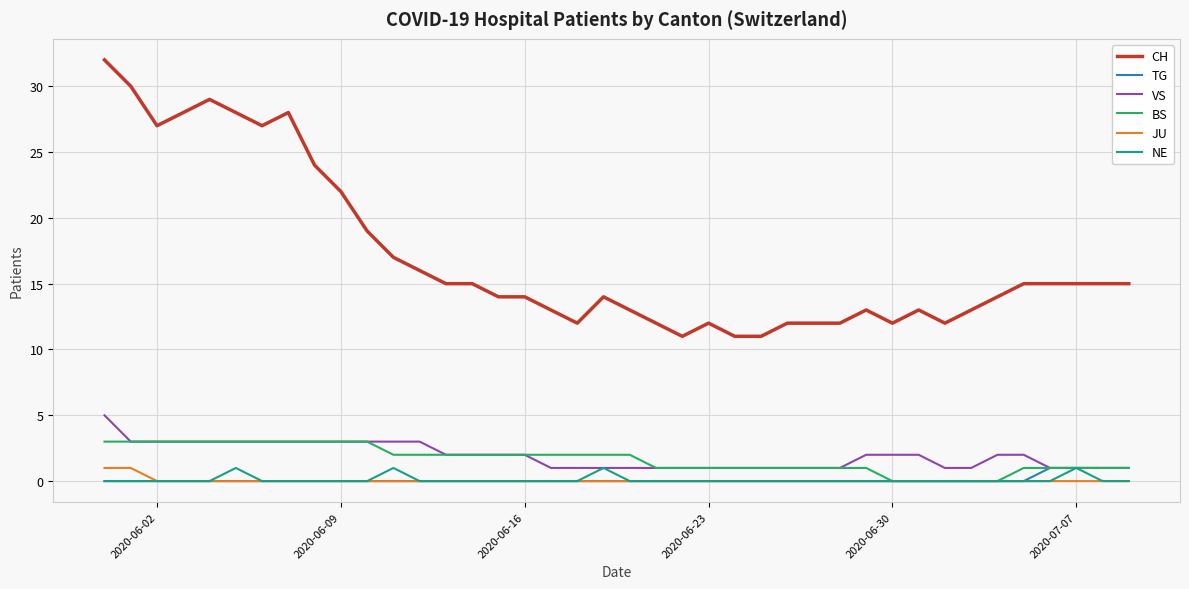

True or false: TG and CH intersect in this chart.

False